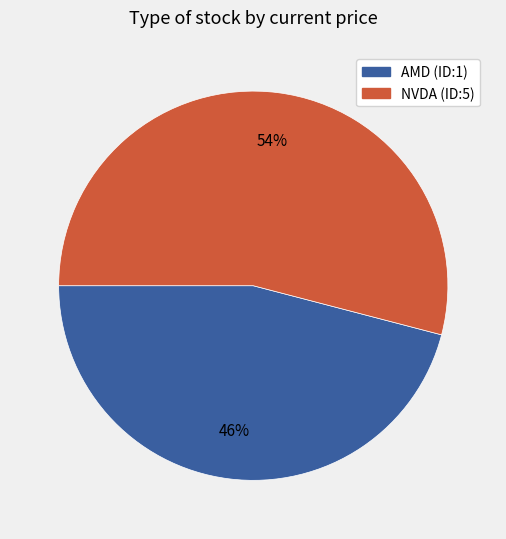

True or false: AMD (ID:1) accounts for 46% of the total.

True